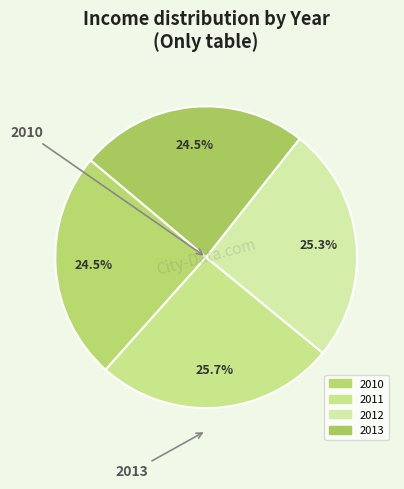

Is it true that 2012 is 25% of the pie?

True